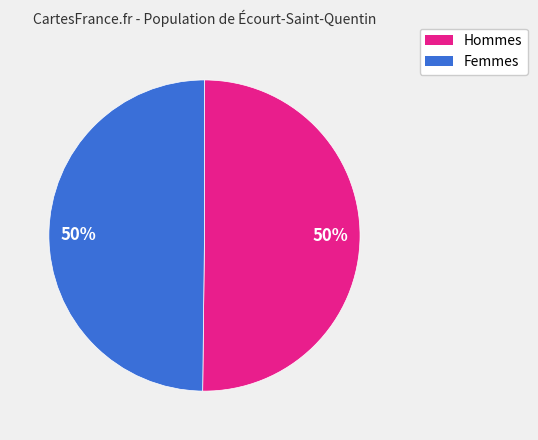

How many slices are in this pie chart?

2